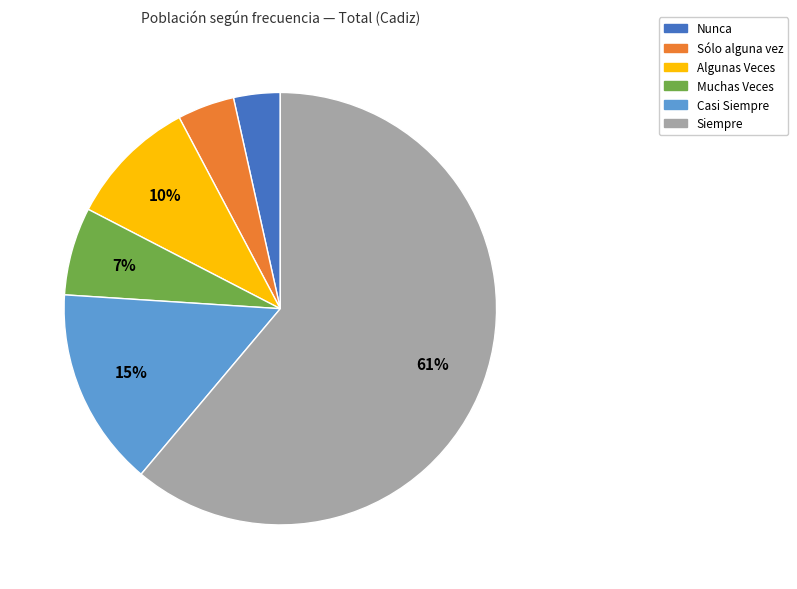

To the nearest percent, what portion does Siempre represent?

61%